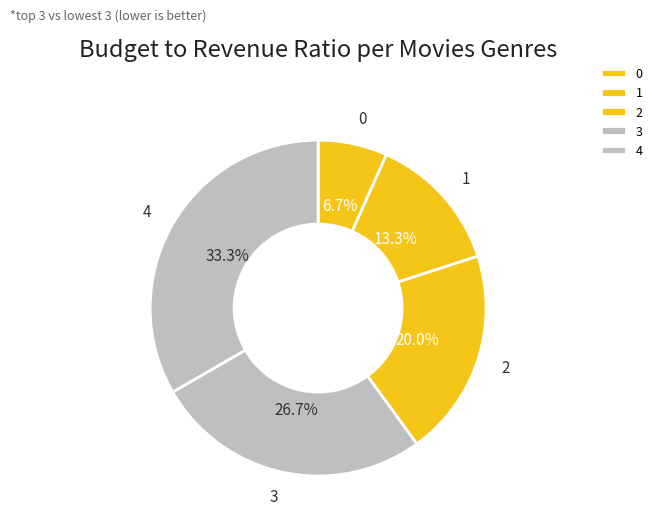

What percentage is the 1 slice, to the nearest percent?

13%